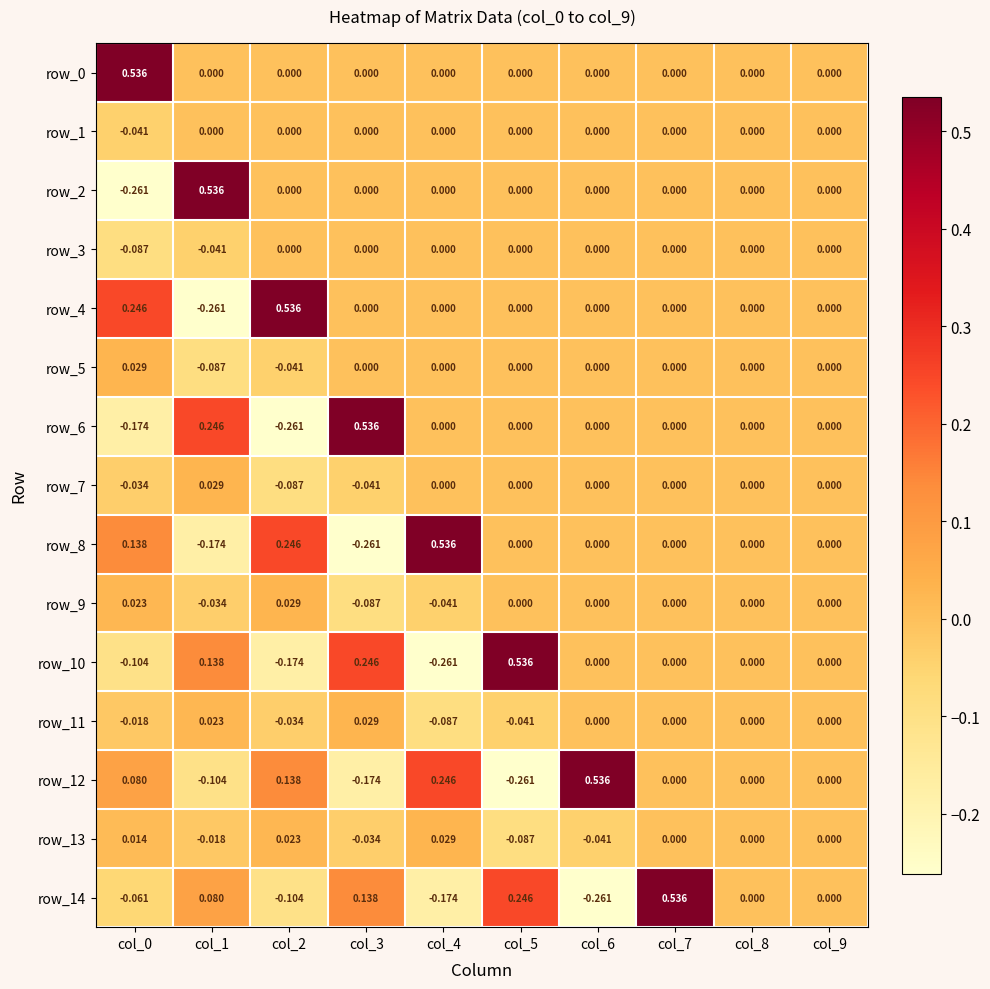

How many values in row_13 are below zero?

4